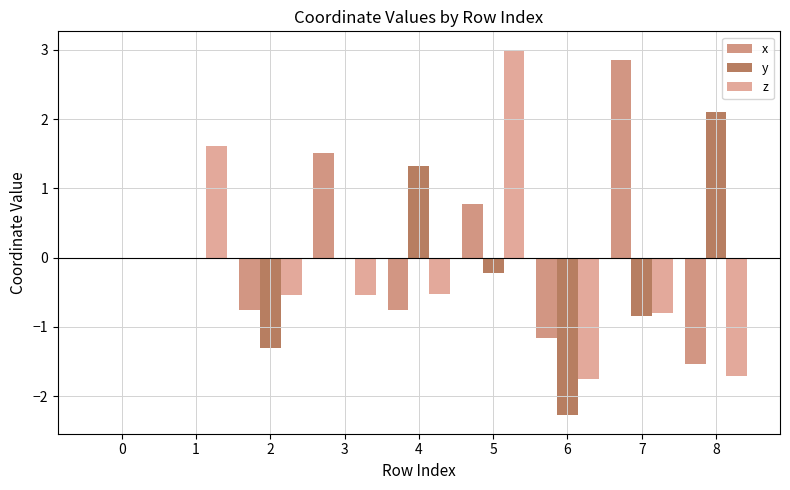

Reading left to right, what are all the values shown in this chart?

x: 0.0	0.0	-0.8	1.5	-0.8	0.8	-1.2	2.9	-1.5
y: 0.0	0.0	-1.3	0.0	1.3	-0.2	-2.3	-0.8	2.1
z: 0.0	1.6	-0.5	-0.5	-0.5	3.0	-1.8	-0.8	-1.7